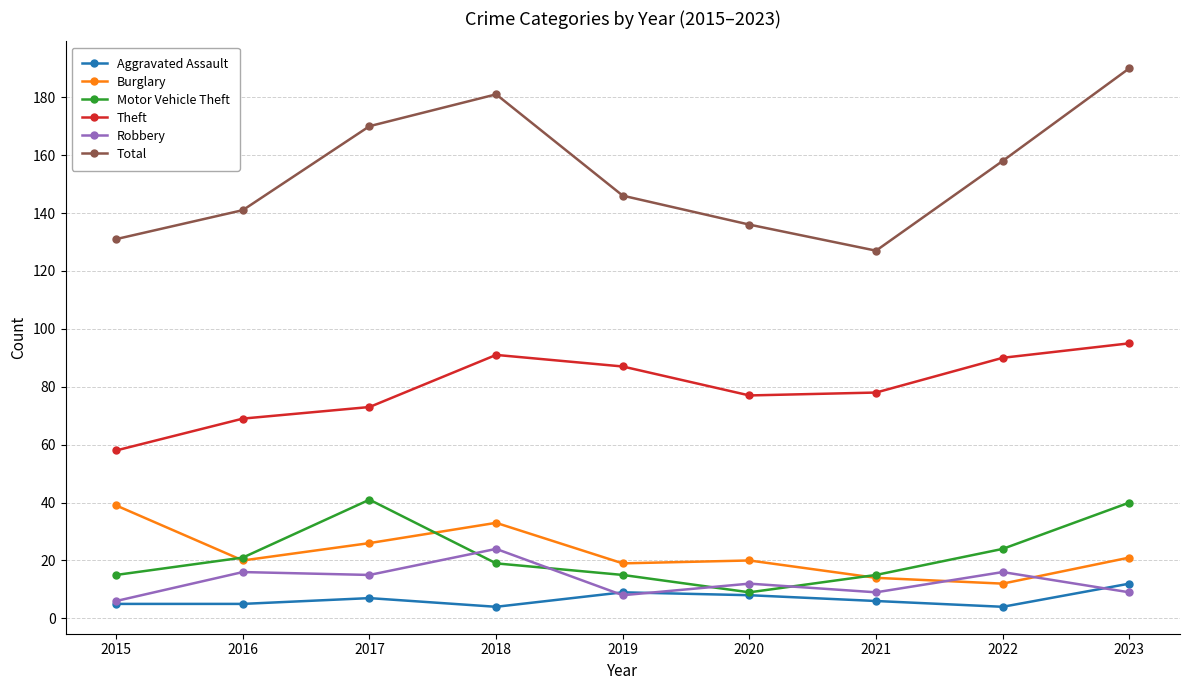

Reading left to right, extract all data points from this chart.

Aggravated Assault: 5	5	7	4	9	8	6	4	12
Burglary: 39	20	26	33	19	20	14	12	21
Motor Vehicle Theft: 15	21	41	19	15	9	15	24	40
Theft: 58	69	73	91	87	77	78	90	95
Robbery: 6	16	15	24	8	12	9	16	9
Total: 131	141	170	181	146	136	127	158	190